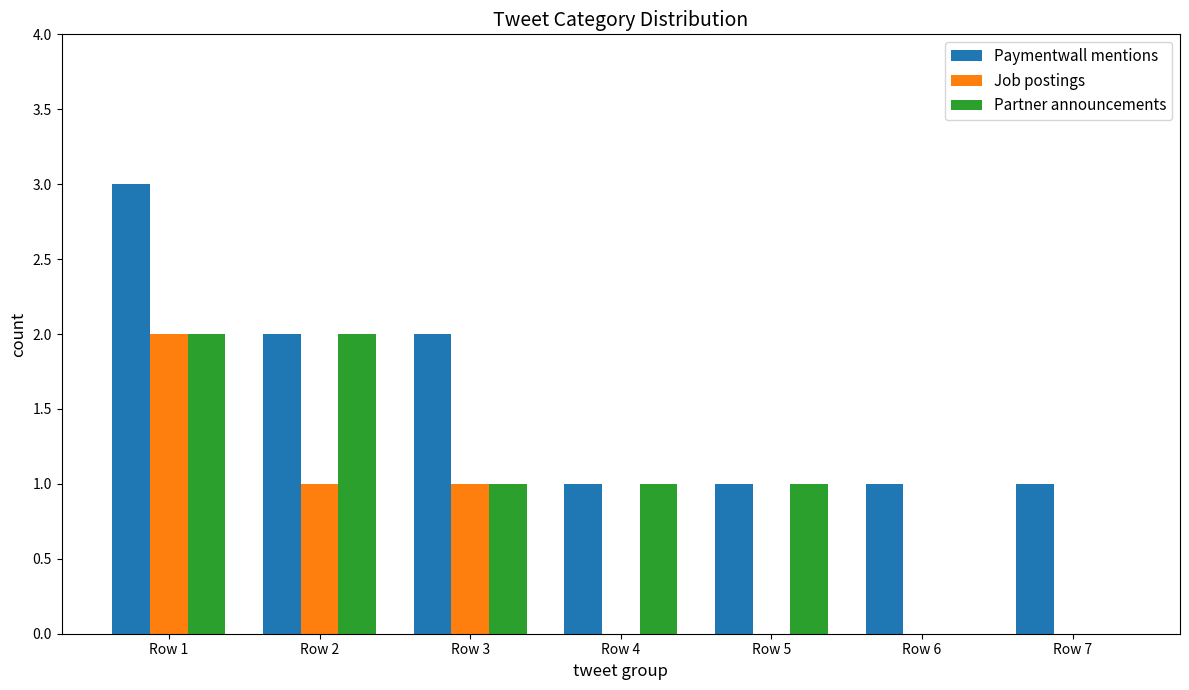

The value of Partner announcements at Row 3 is 0. True or false?

False